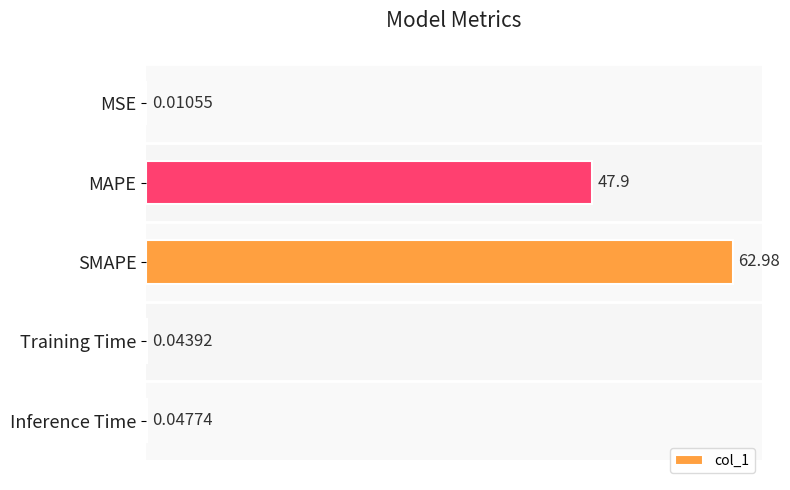

What is the greatest value displayed?

63.0